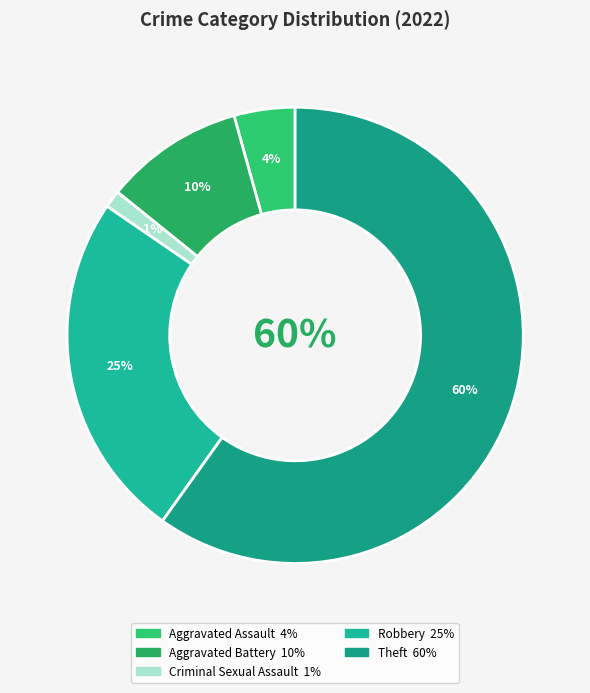

Do Aggravated Assault and Aggravated Battery together represent more than half of the pie?

No